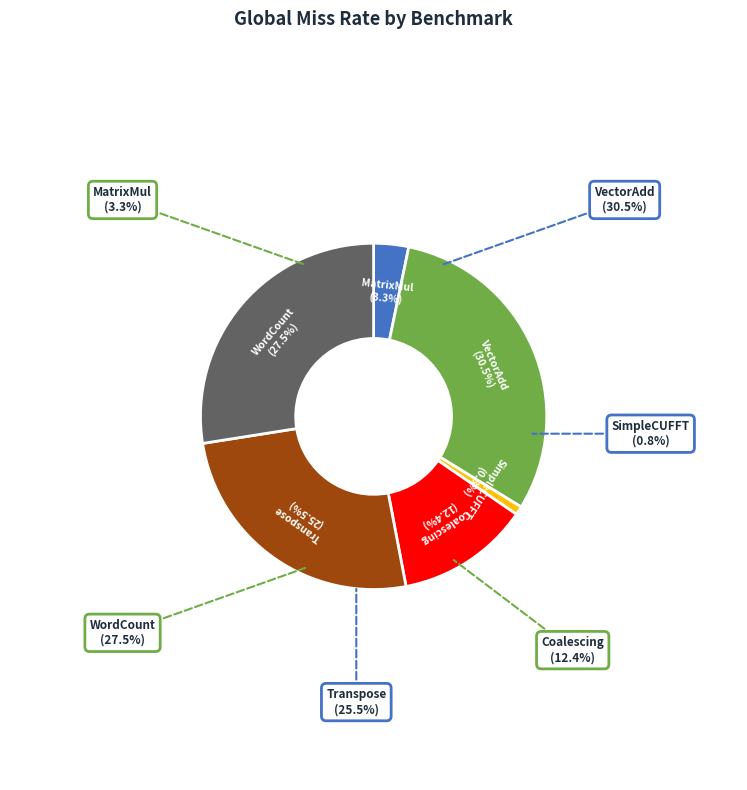

Which has a higher value, WordCount or Transpose?

WordCount